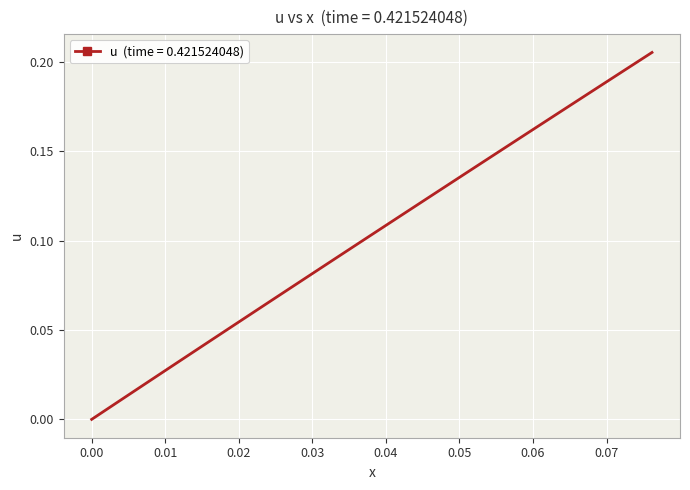

What is the sum of all values?

4.1